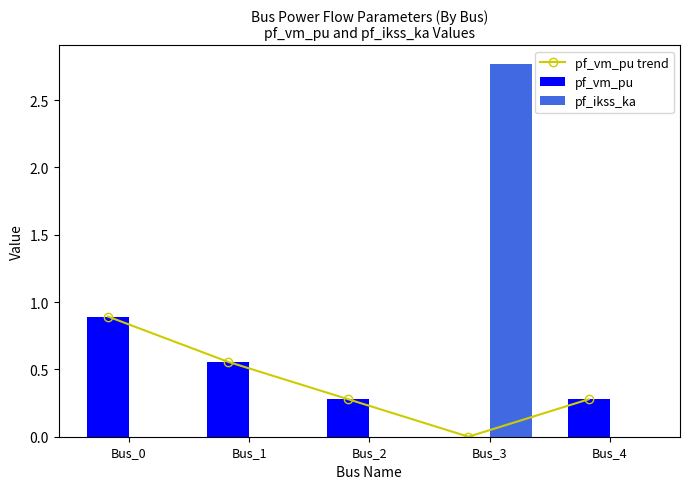

Rank the categories by pf_vm_pu value from lowest to highest.

Bus_3, Bus_2, Bus_4, Bus_1, Bus_0